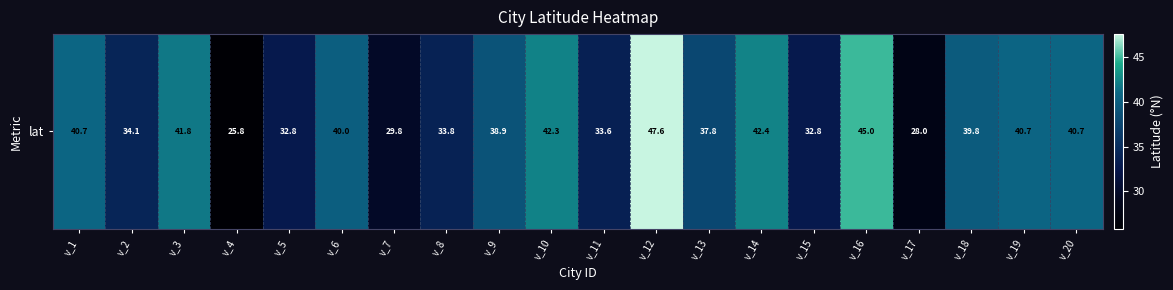

Which has a higher value, v_18 or v_17?

v_18